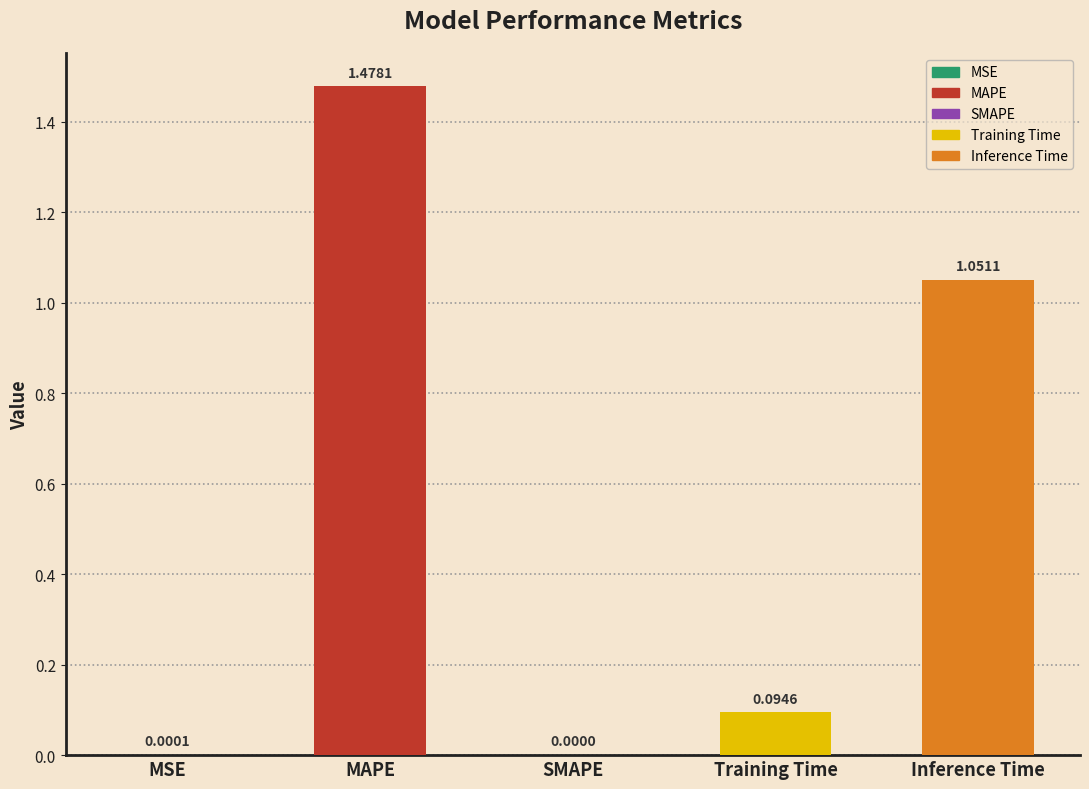

Count the number of categories in the chart.

5